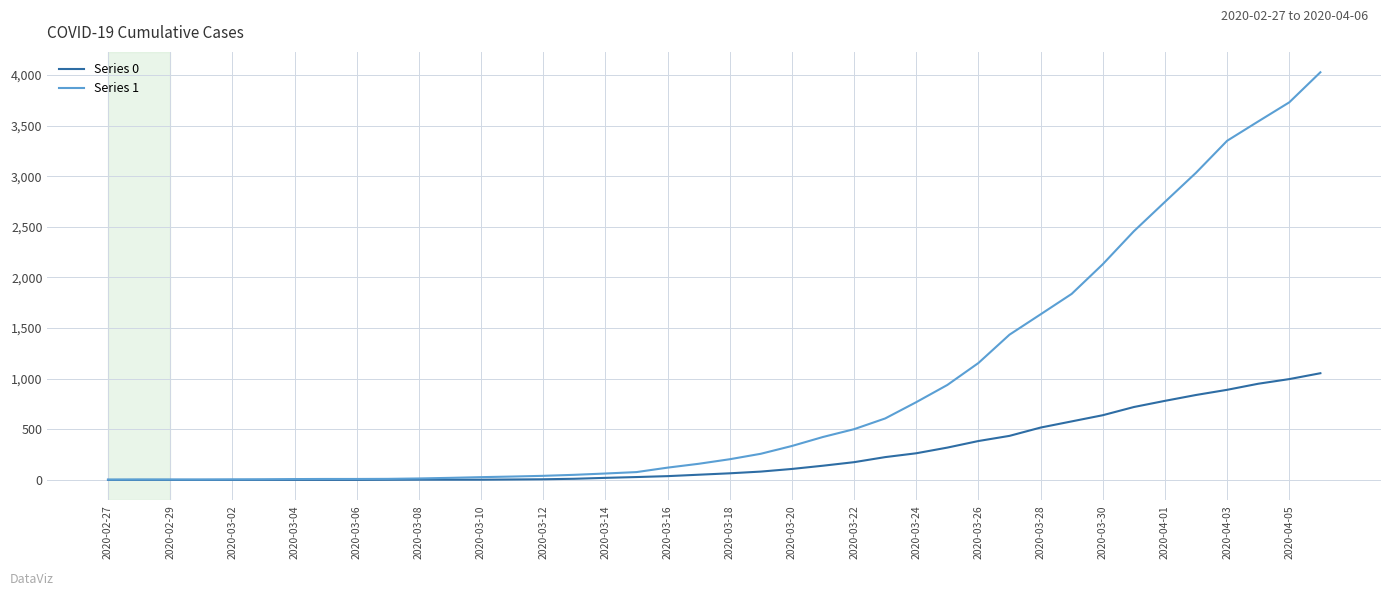

Rank the series by their average value, from highest to lowest.

Series 1, Series 0